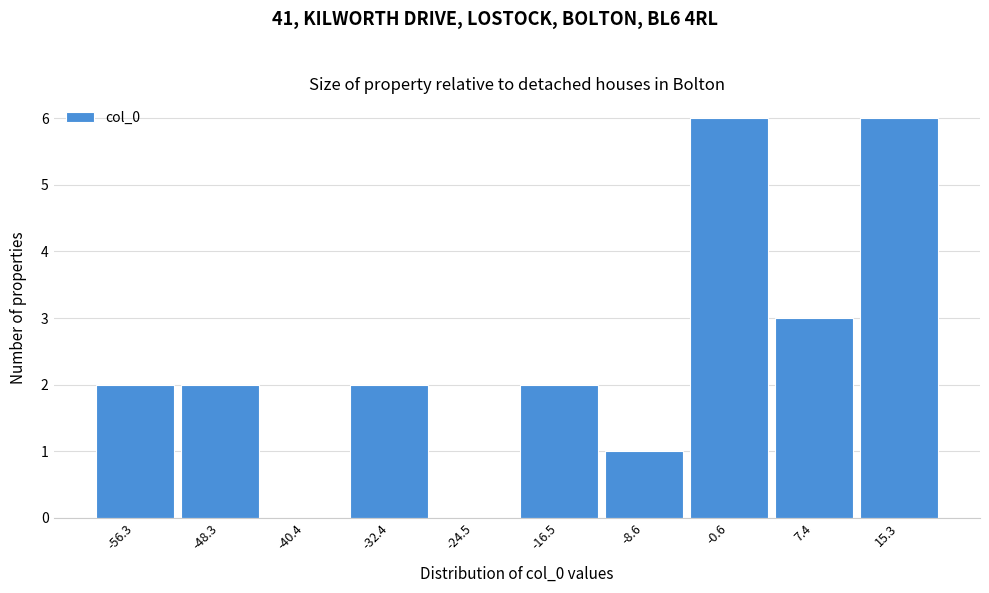

Reading right to left, transcribe all the data shown in this chart.

15.3=6	7.4=3	-0.6=6	-8.6=1	-16.5=2	-24.5=0	-32.4=2	-40.4=0	-48.3=2	-56.3=2